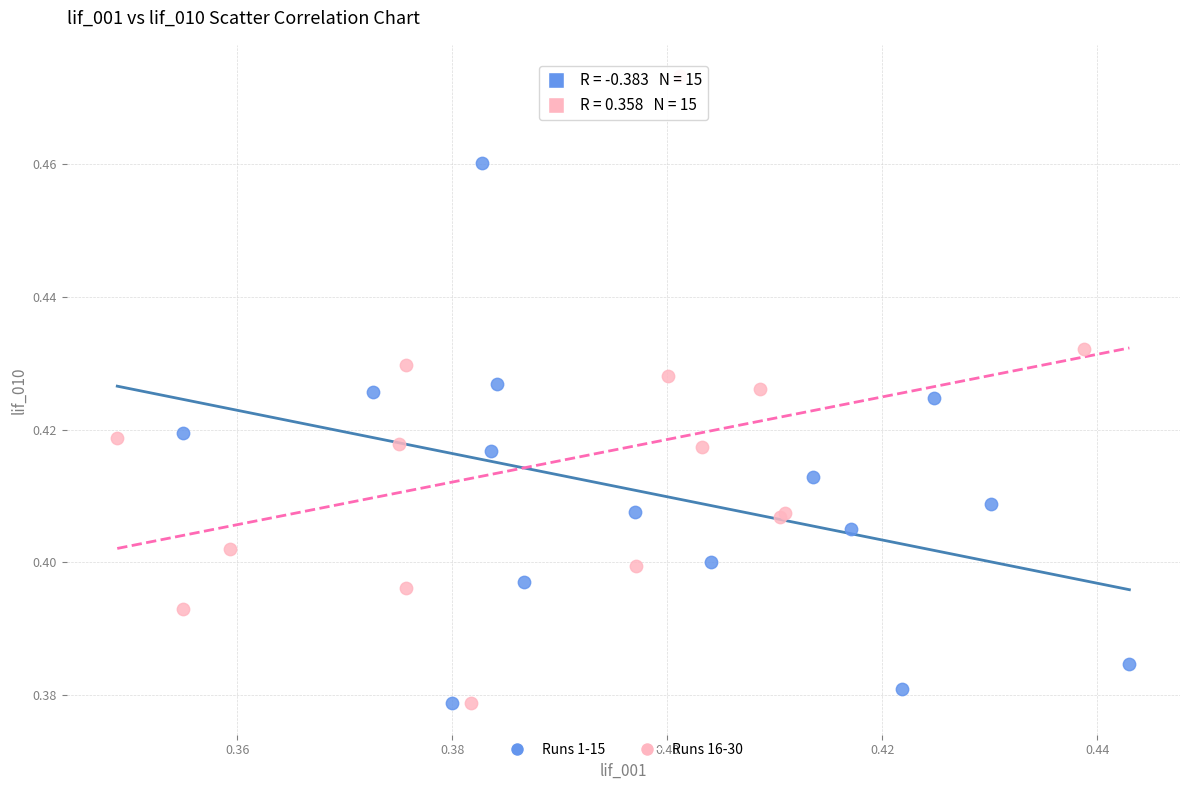

Which series contains the highest Y value?

Runs 16-30